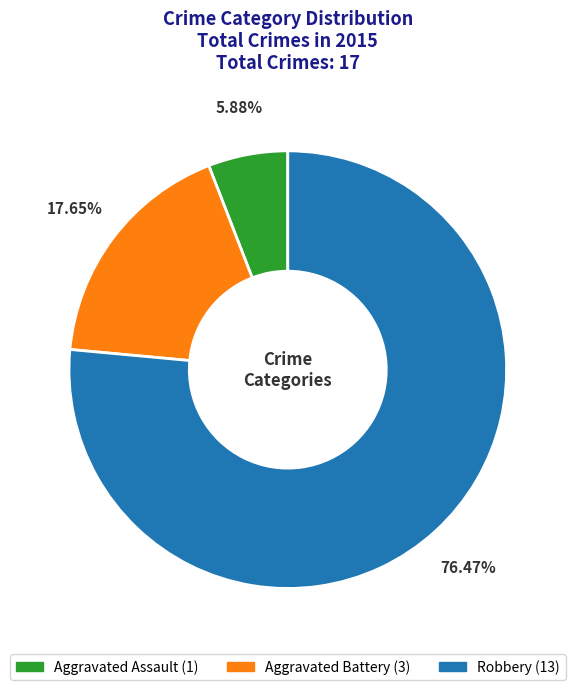

How many slices are in this pie chart?

3